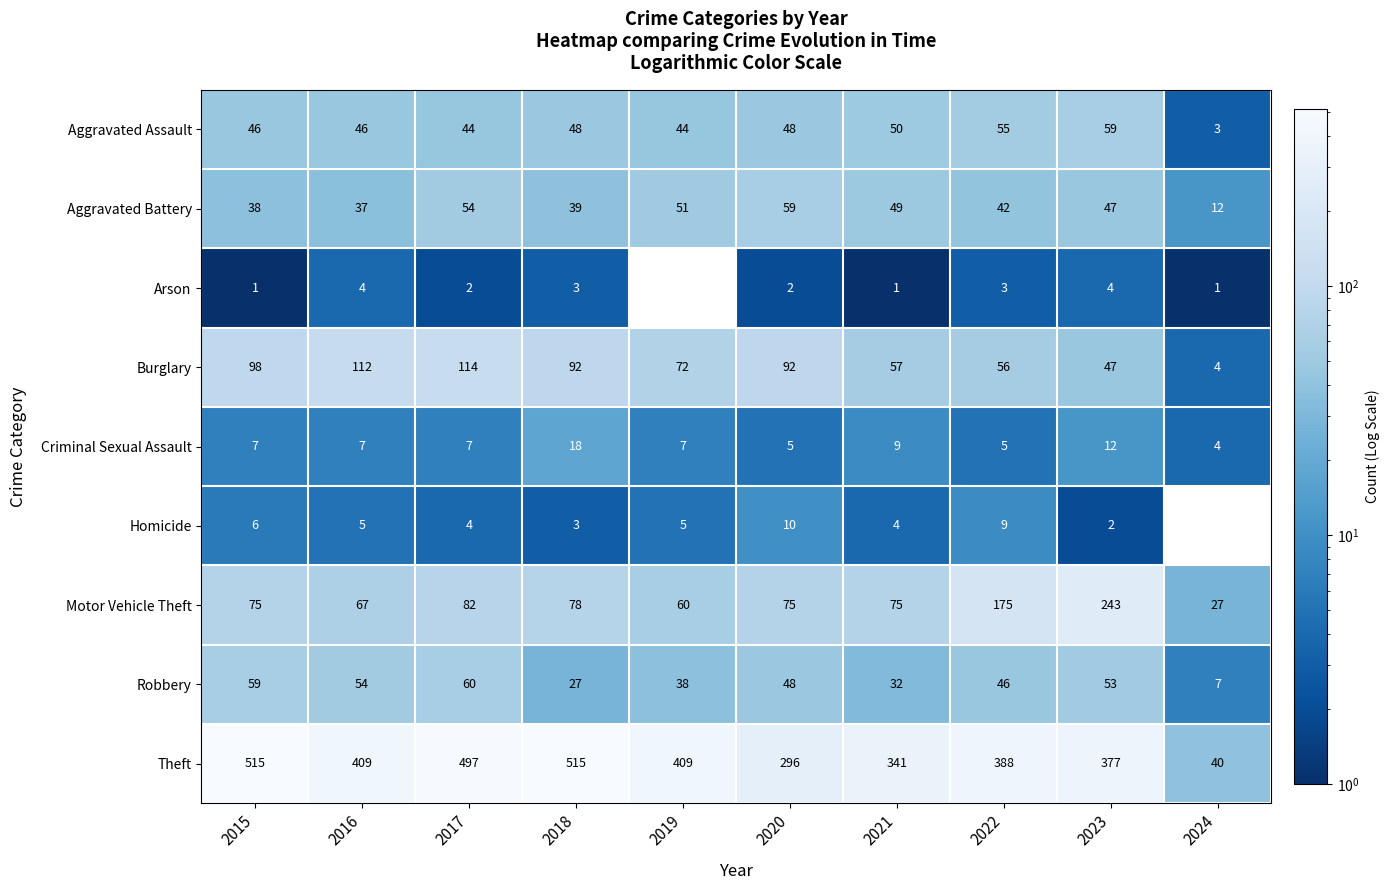

What is the total value across all series at 2022?

779